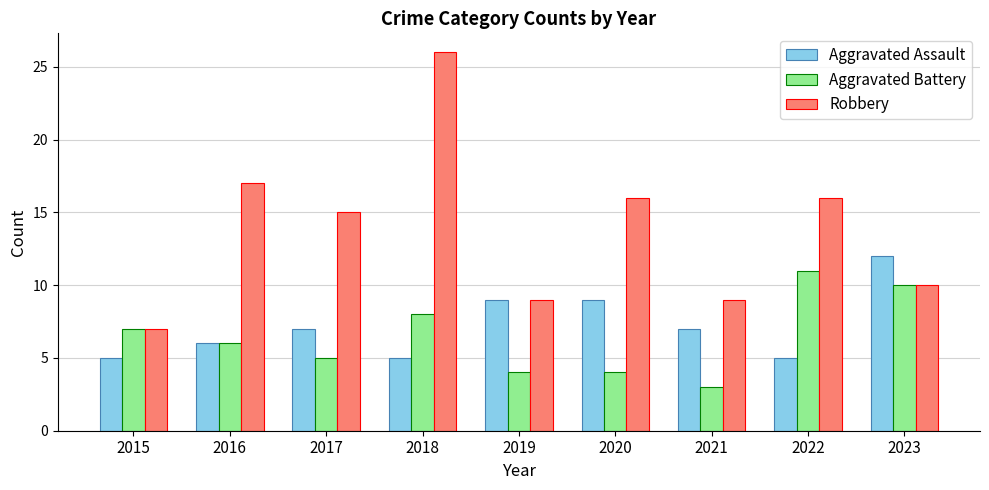

At which category does the chart reach its peak across all series?

2018